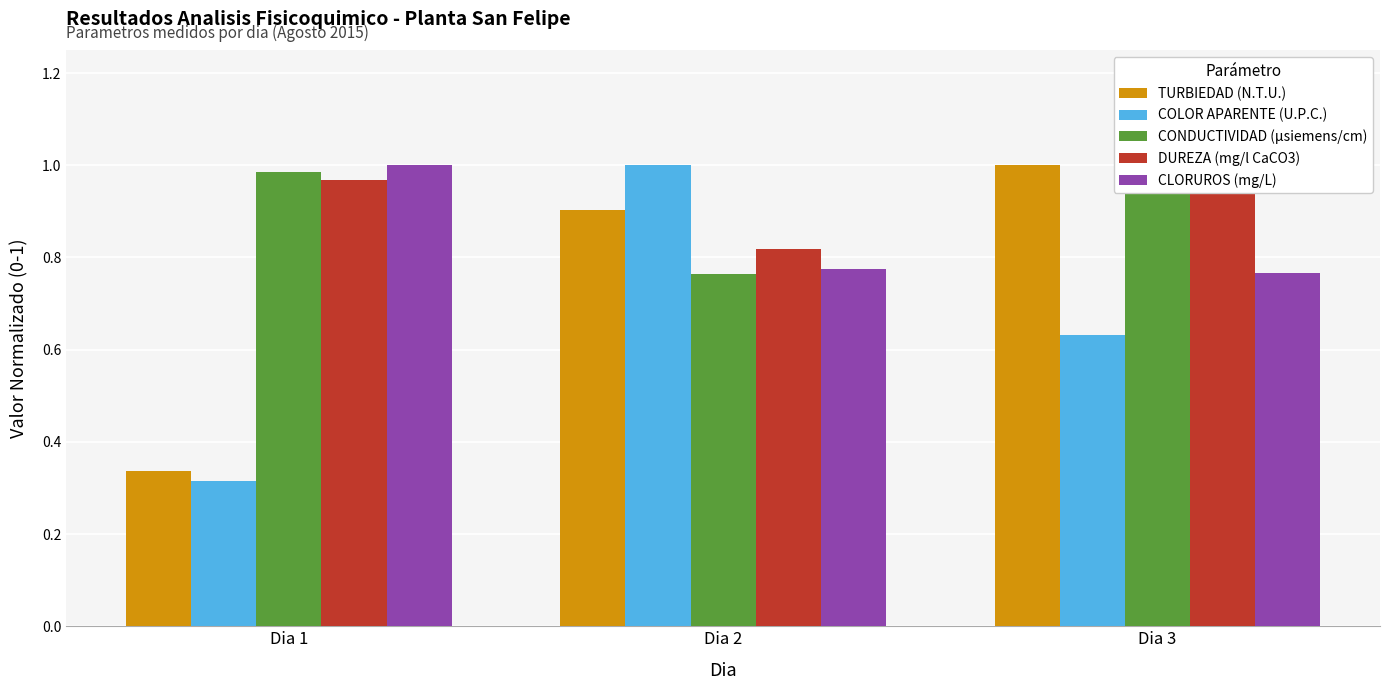

How many bars are there in total?

15